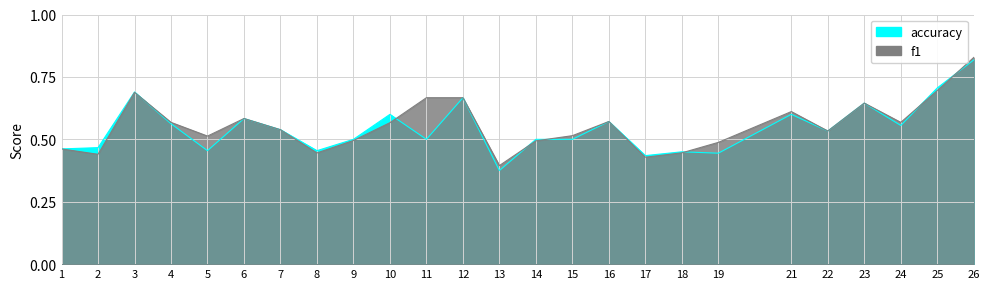

The value of accuracy at 25 is 0.3. True or false?

False